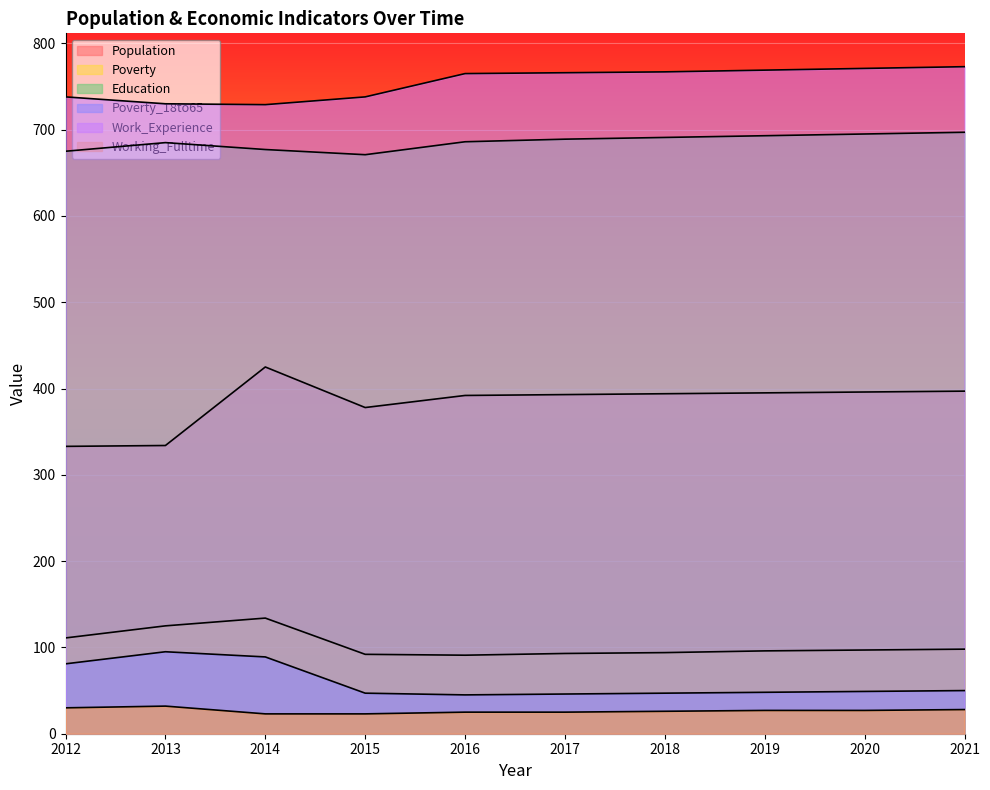

What is the value of the Poverty point at the 10th from the left?

98